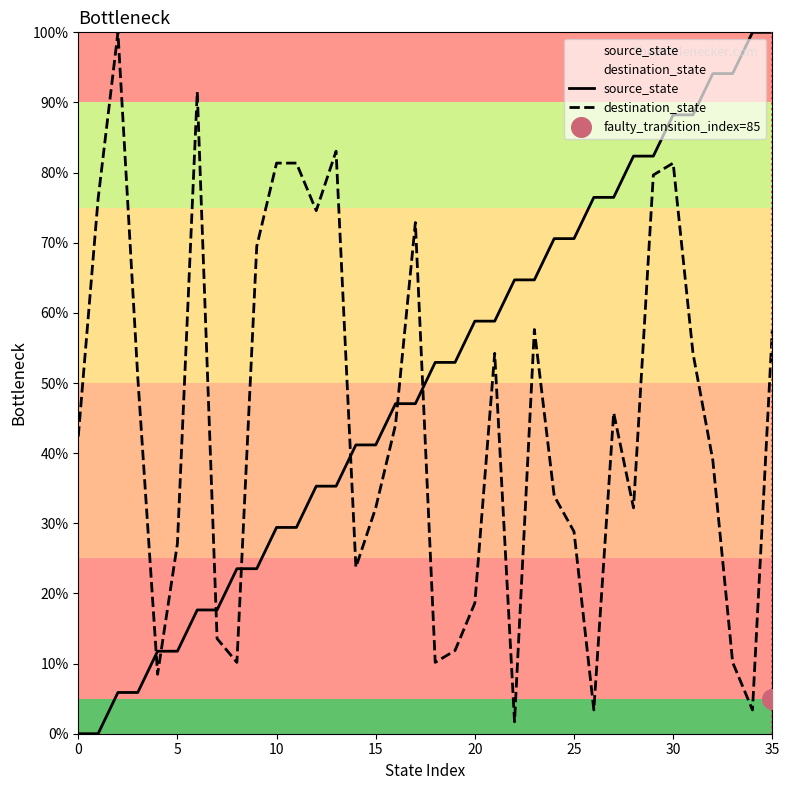

Which series contains the highest Y value?

source_state